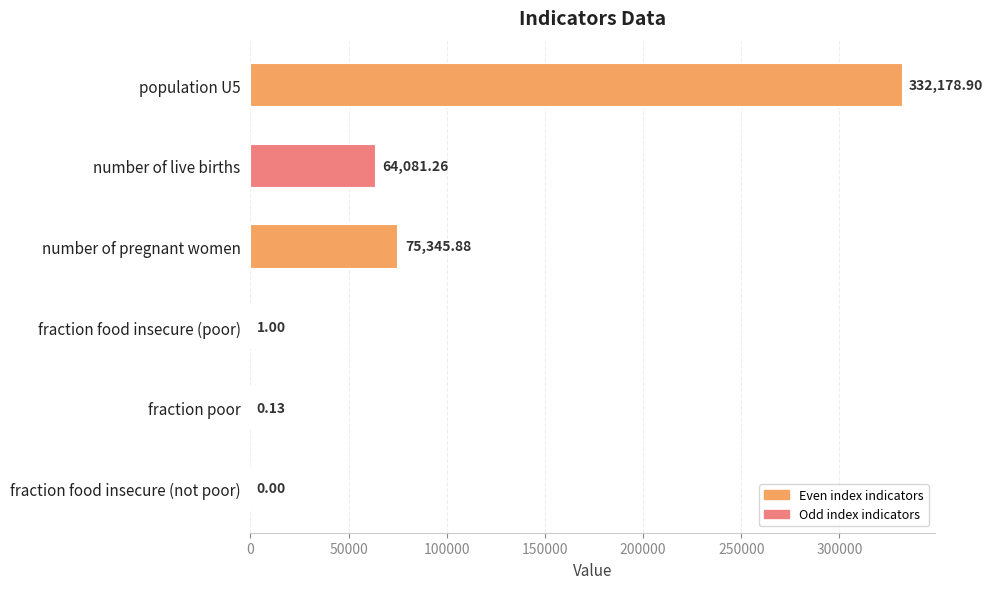

What is the greatest value displayed?

332178.9